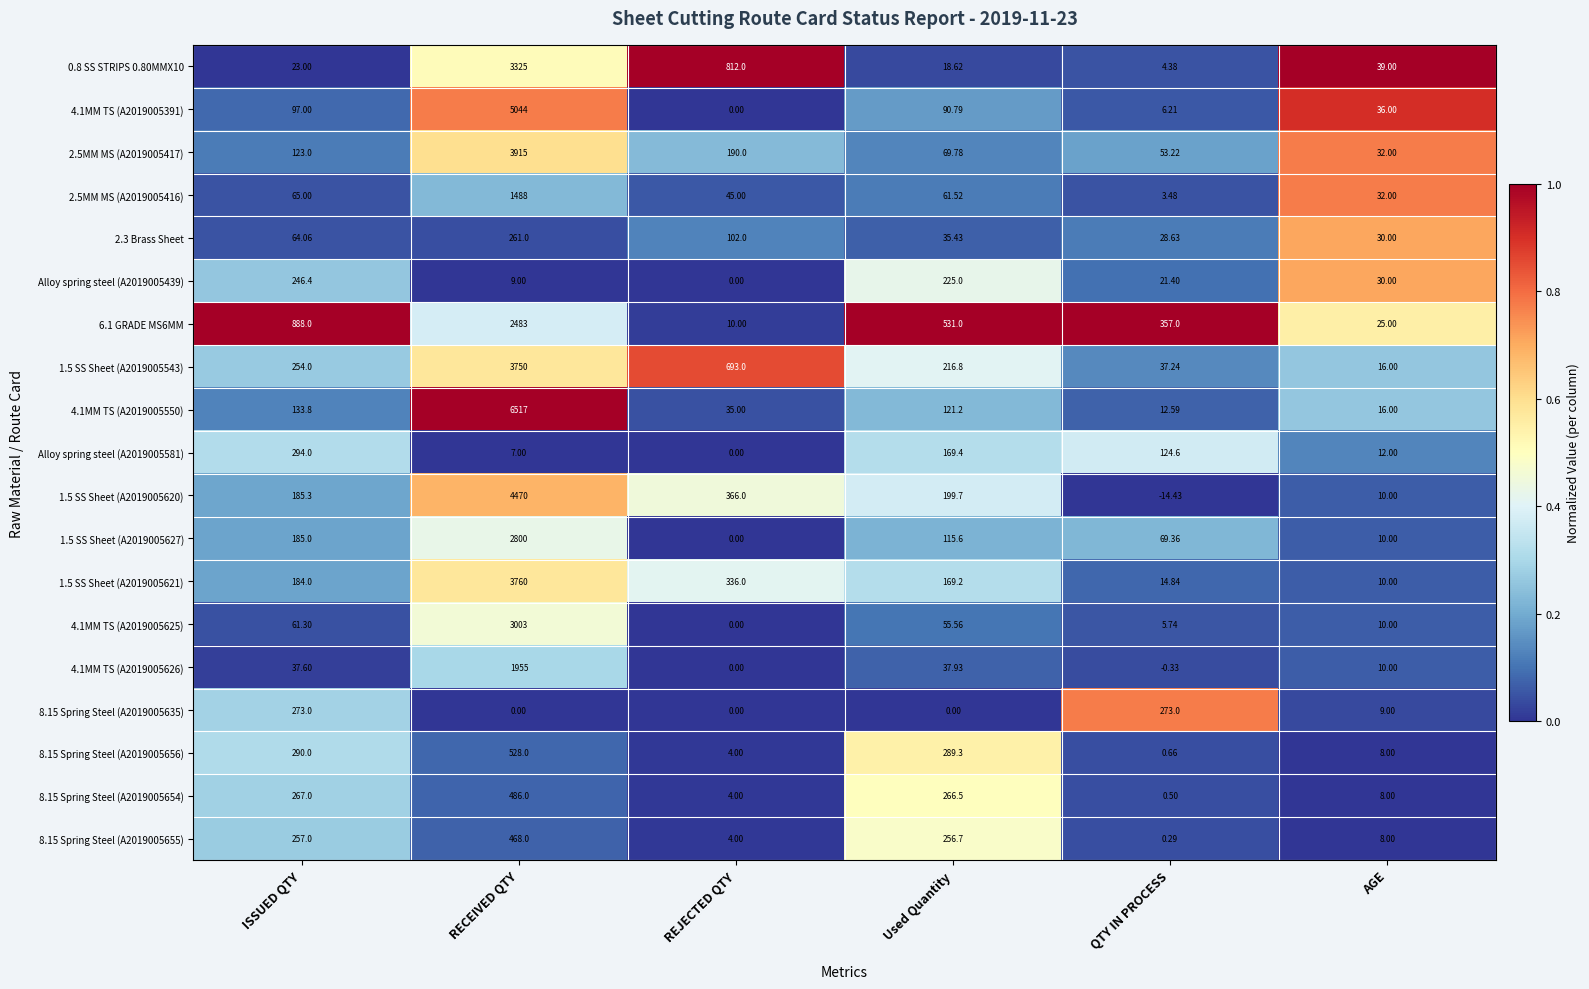

At which category is the sum across all series the highest?

RECEIVED QTY